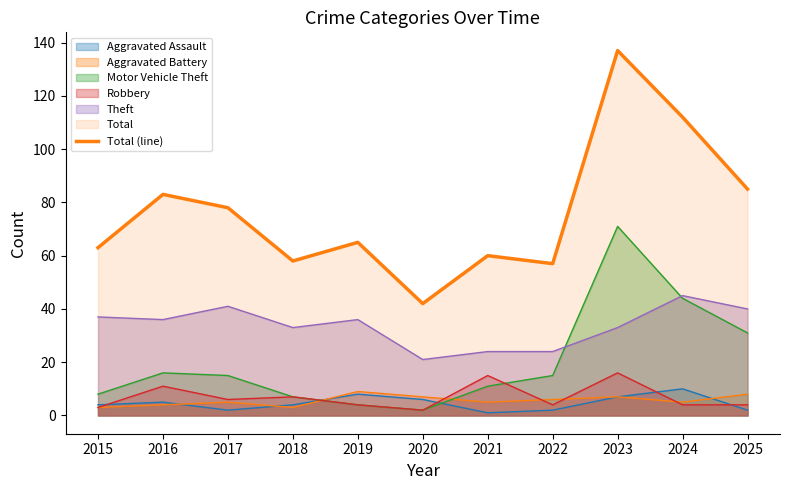

Which category has the highest value across all series?

2023